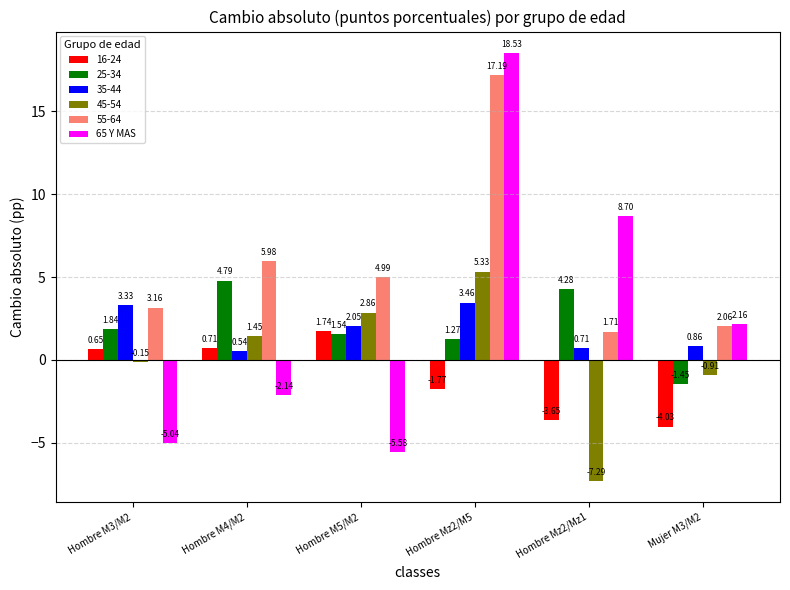

Which series has the largest range (max minus min)?

65 Y MAS